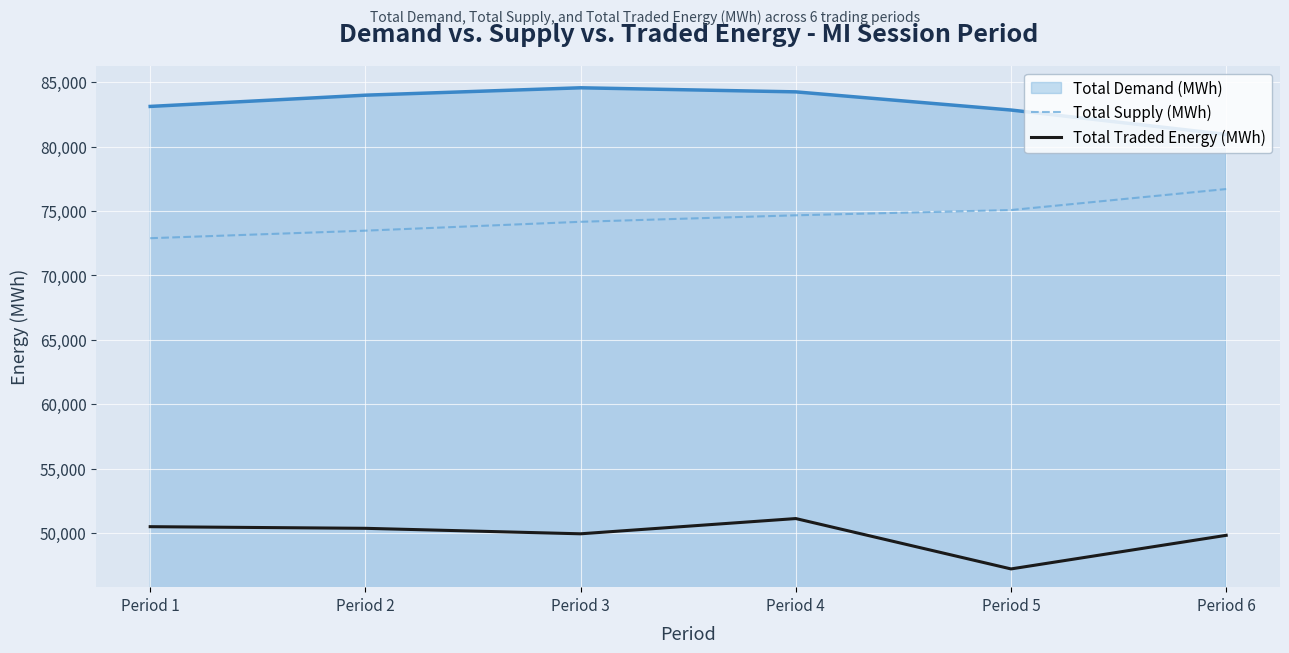

What is the spread (max minus min) of values at Period 5?

35625.0